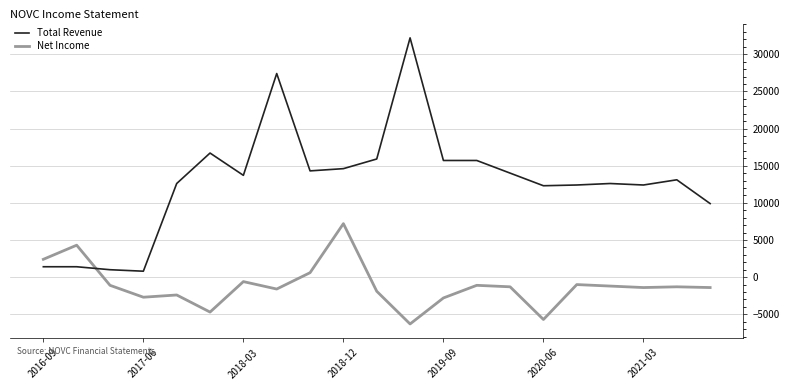

How many times do Total Revenue and Net Income cross each other?

1